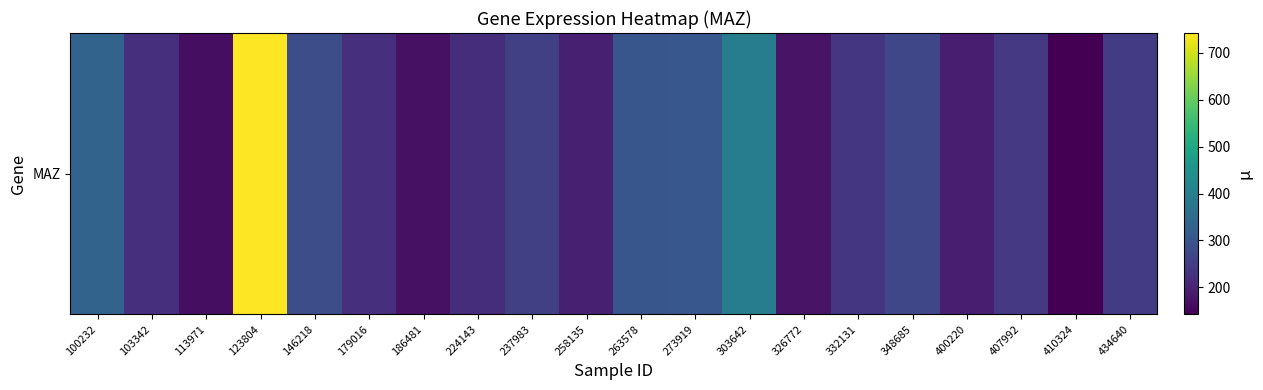

Read the value at 332131.

238.2